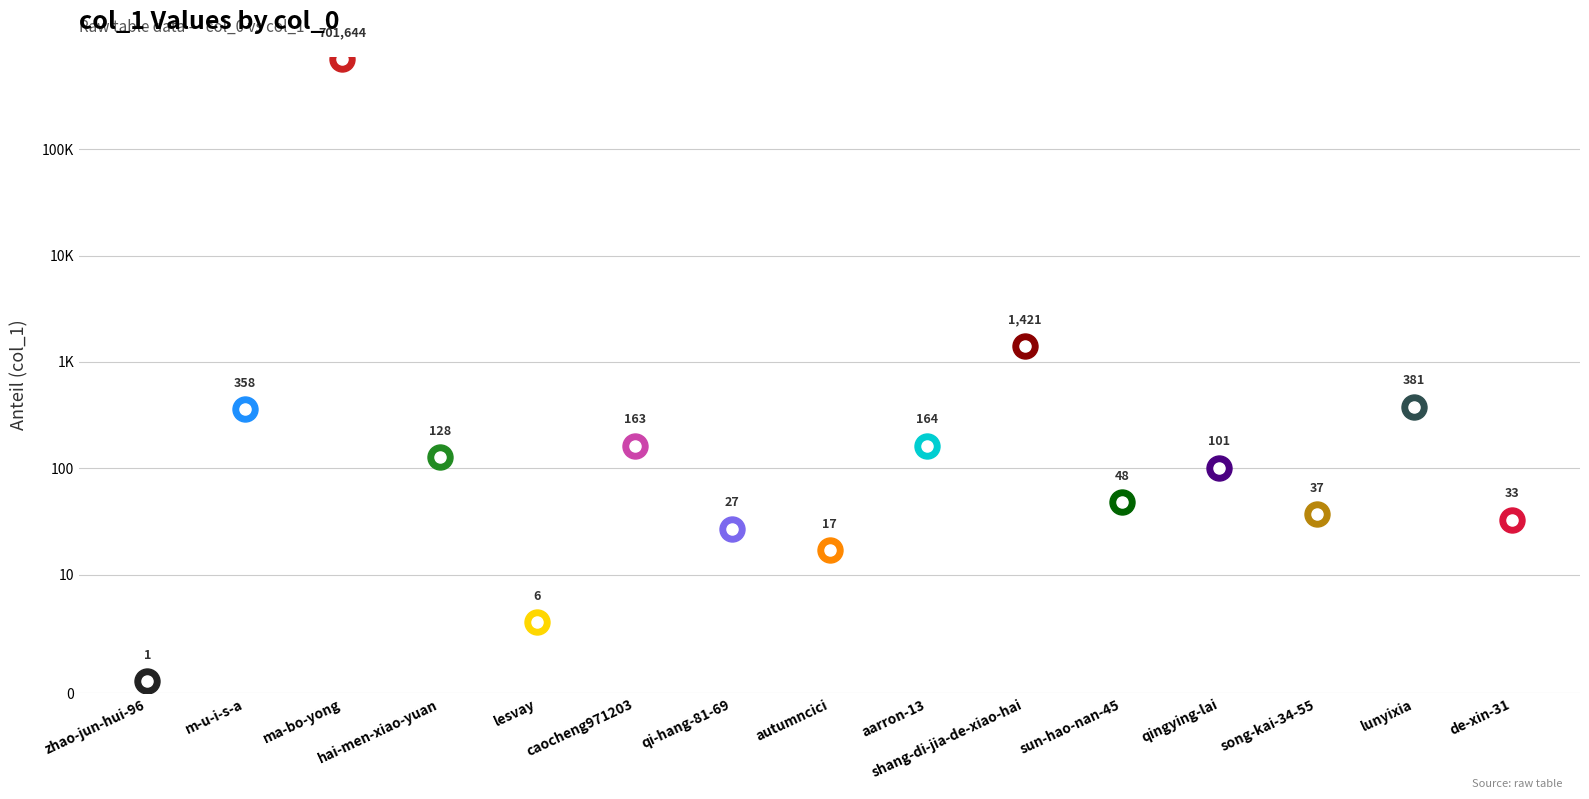

What is the minimum value shown in the chart?

1